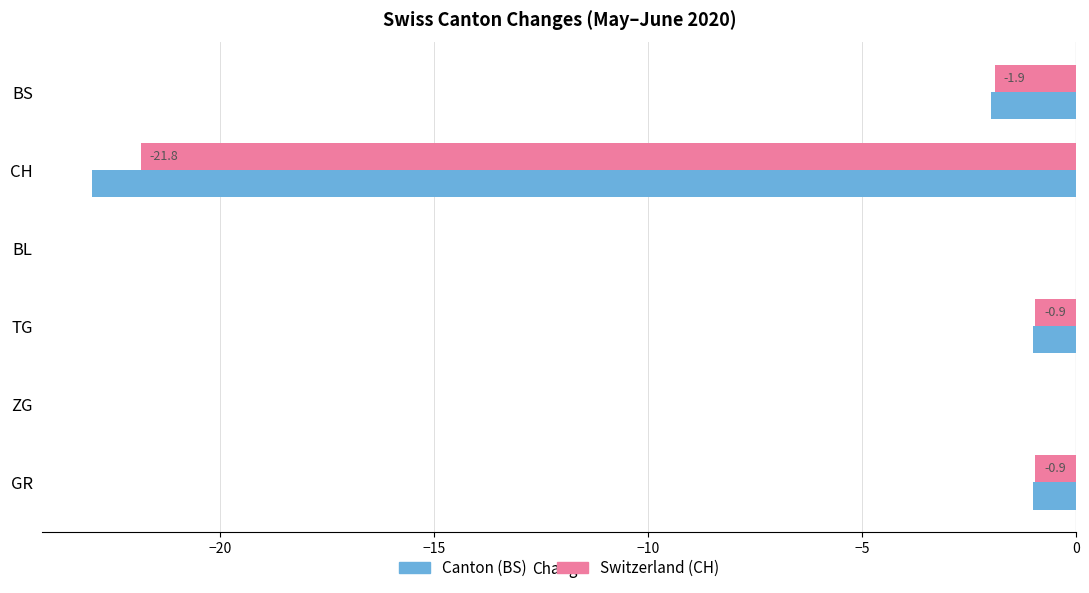

Count the number of data series in this chart.

2